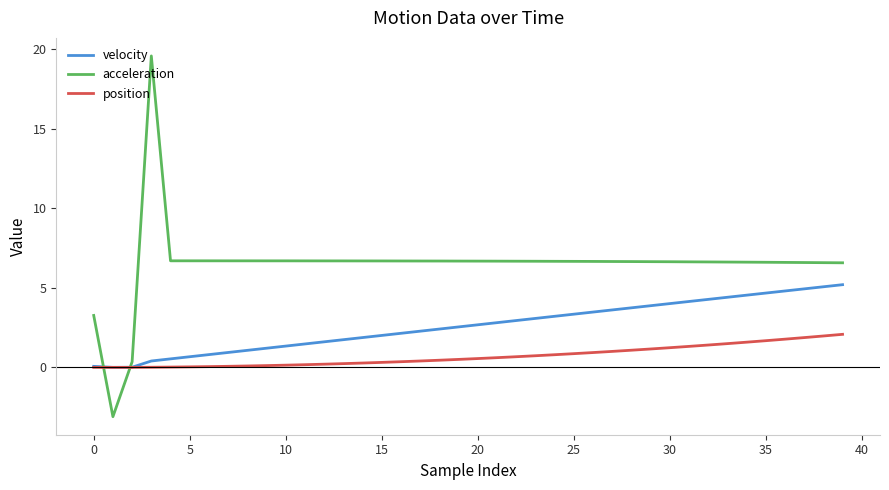

How many intersections are there between acceleration and position?

2